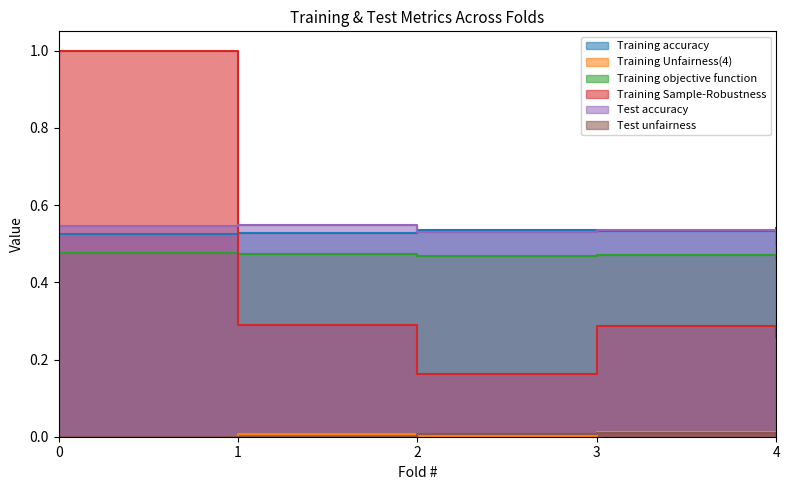

Between 2 and 4, which is larger?

4